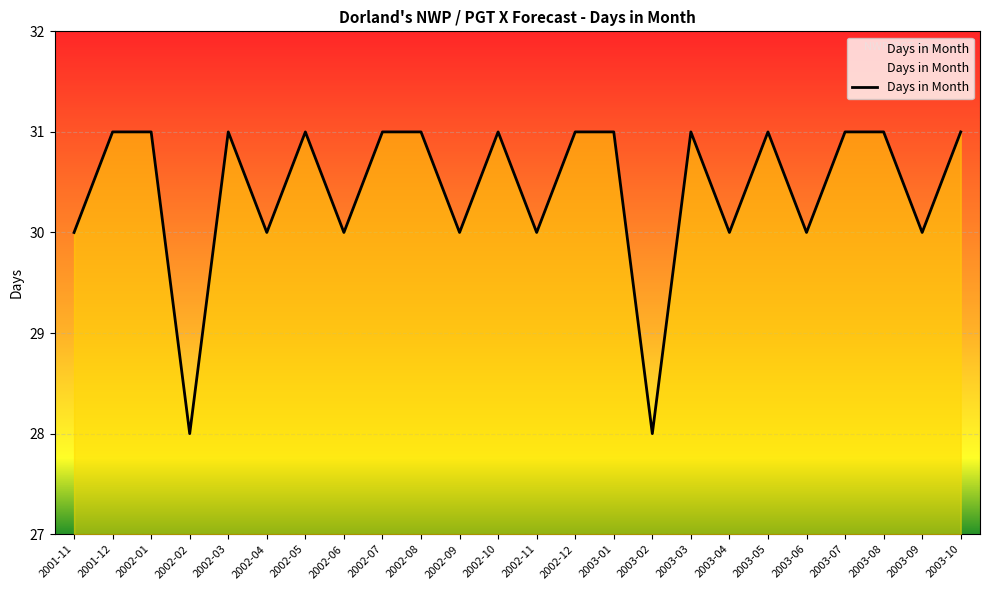

What is the difference between the maximum and second lowest values?

3